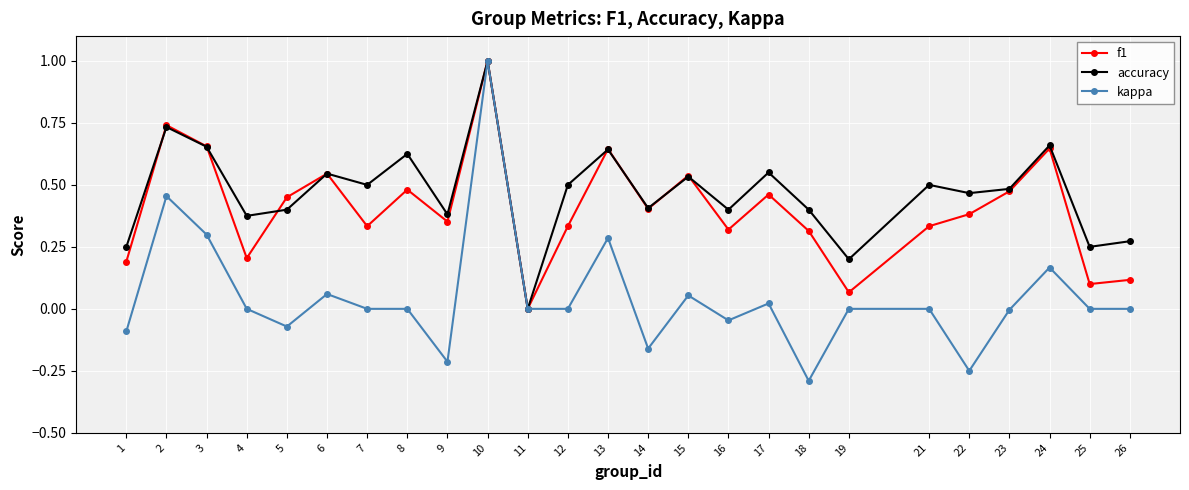

Is it true that accuracy equals 0.2 at 7?

False